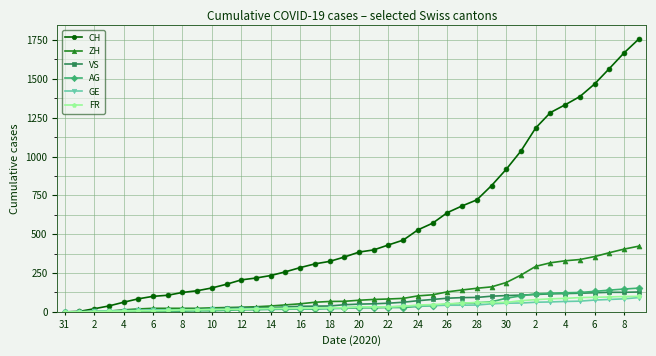

Which series has the widest spread of values?

CH